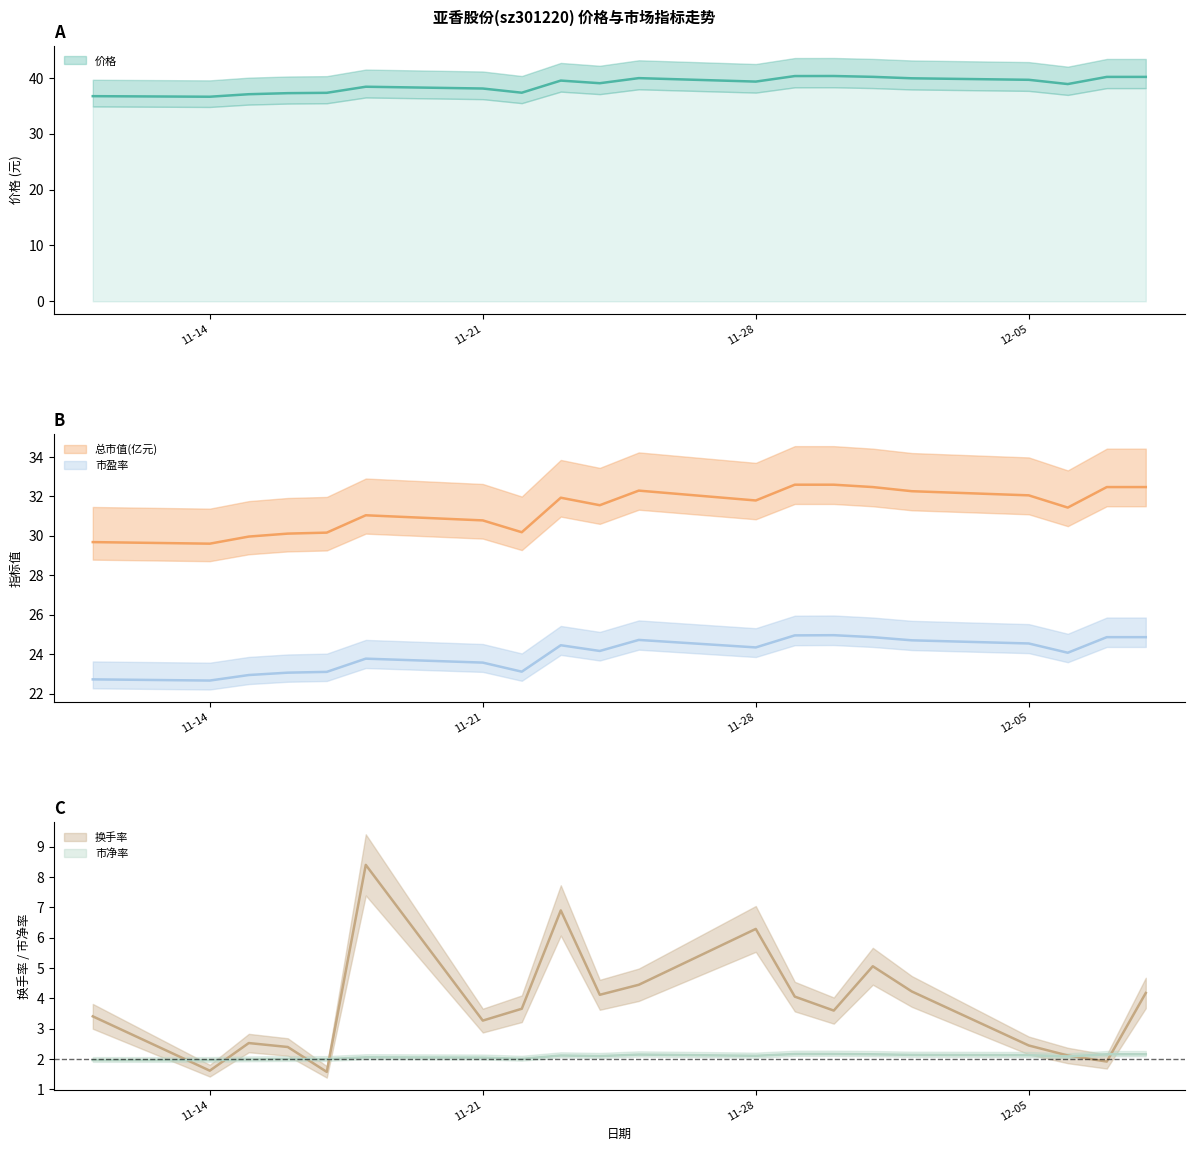

What is the total value across all series at 2022-12-07?

101.6